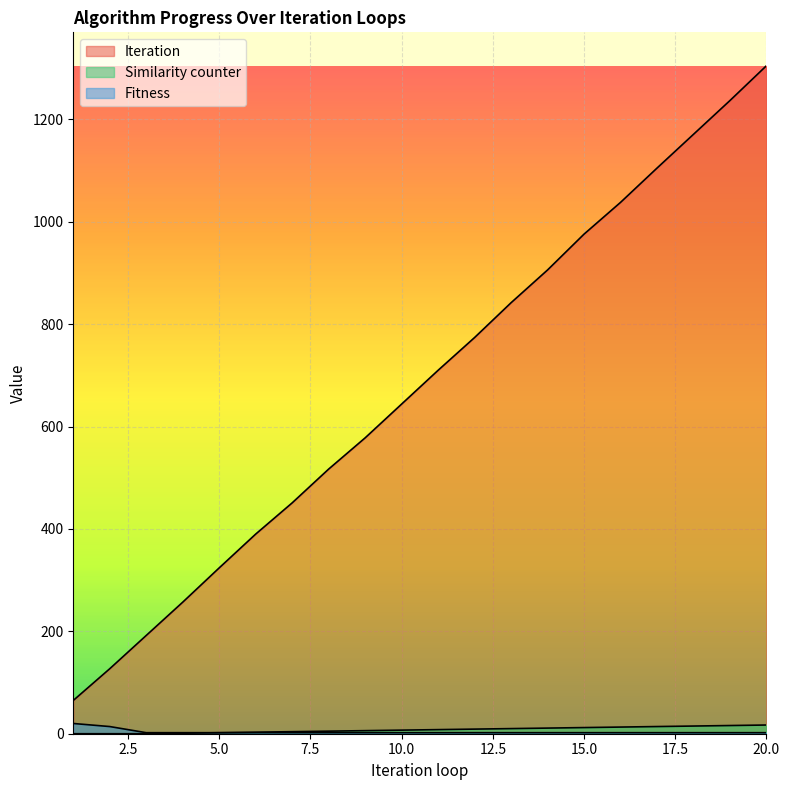

Which series has the largest range (max minus min)?

Iteration